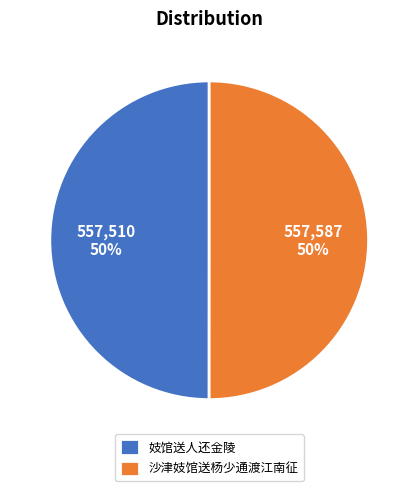

Approximately how many times larger is the value at 沙津妓馆送杨少通渡江南征 compared to 妓馆送人还金陵?

1.0